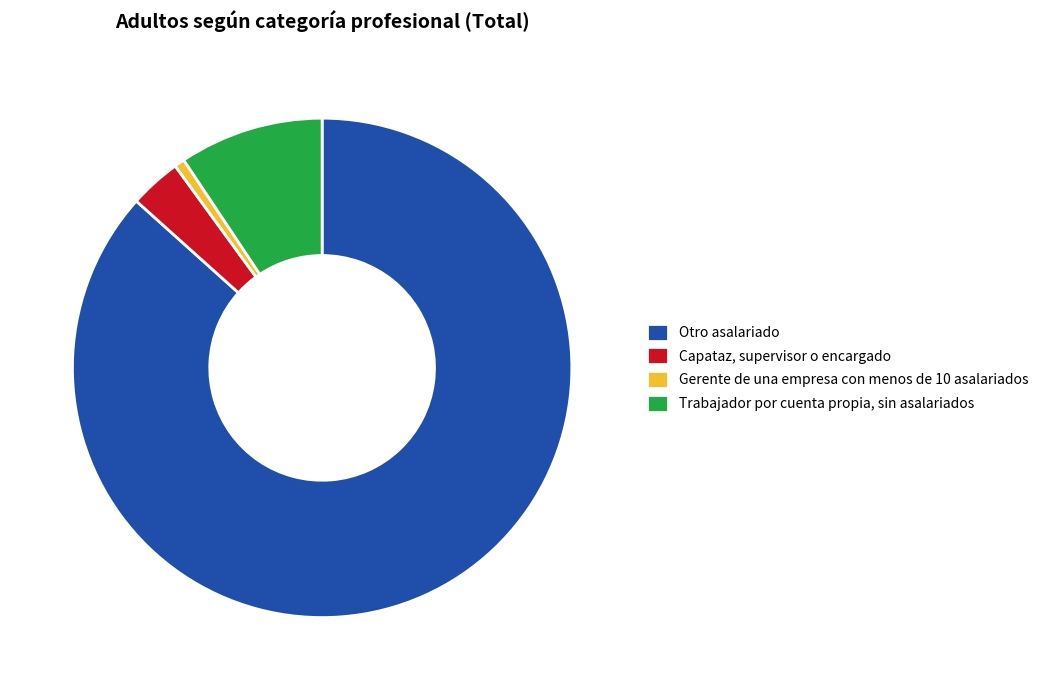

Is it true that Otro asalariado is 87% of the pie?

True